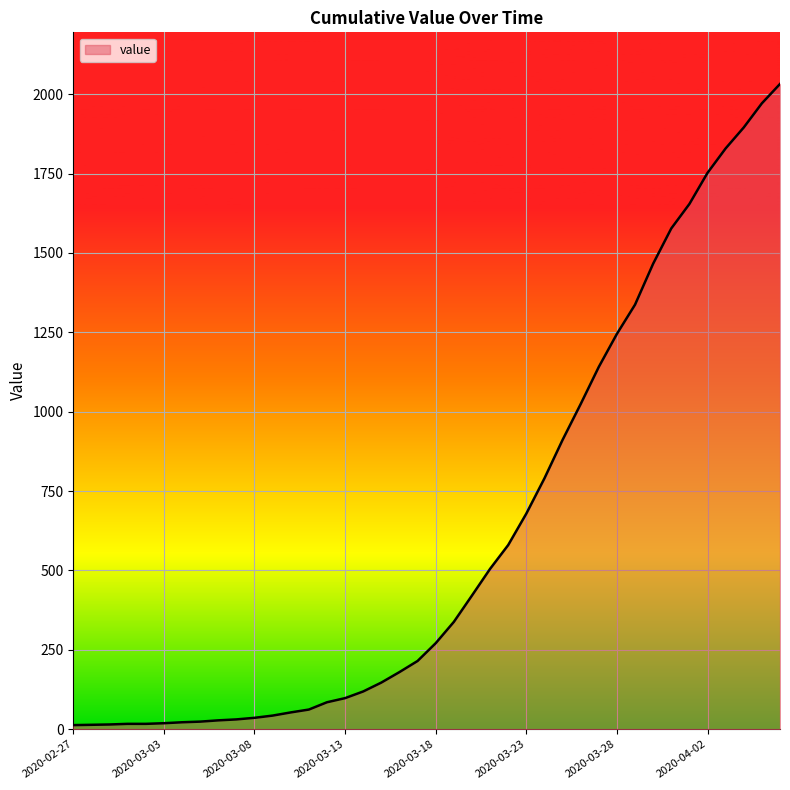

What is the difference between the maximum and minimum values?

2019